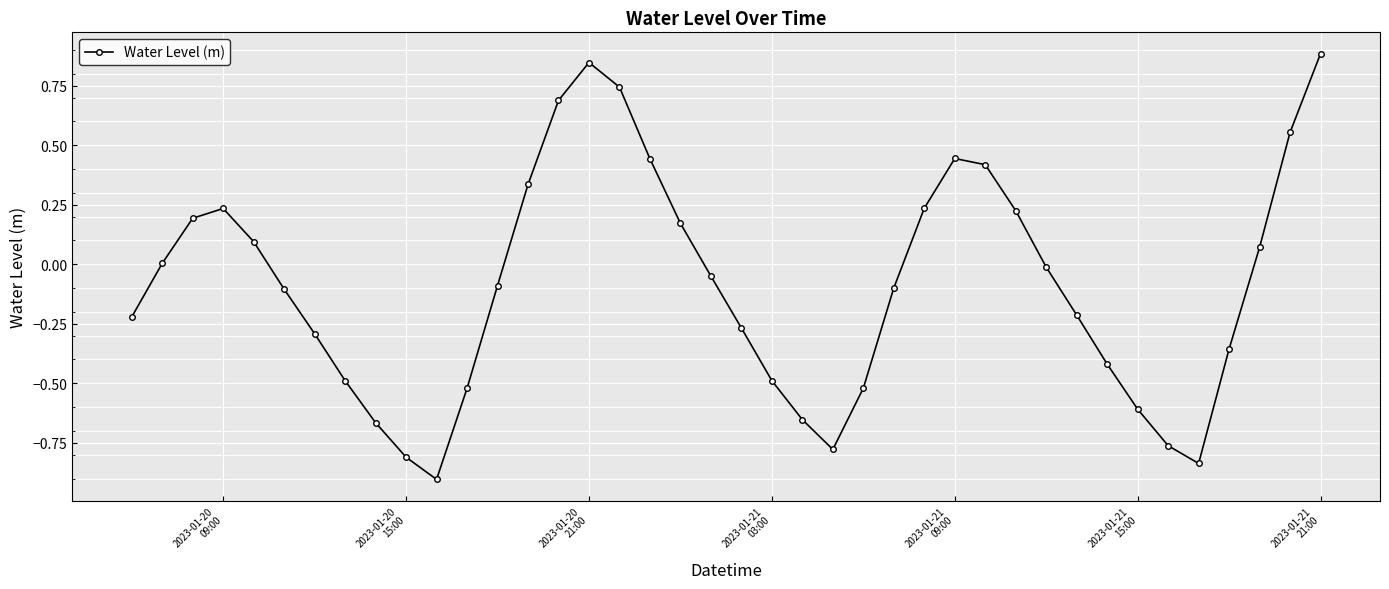

How many distinct data groups are displayed?

1